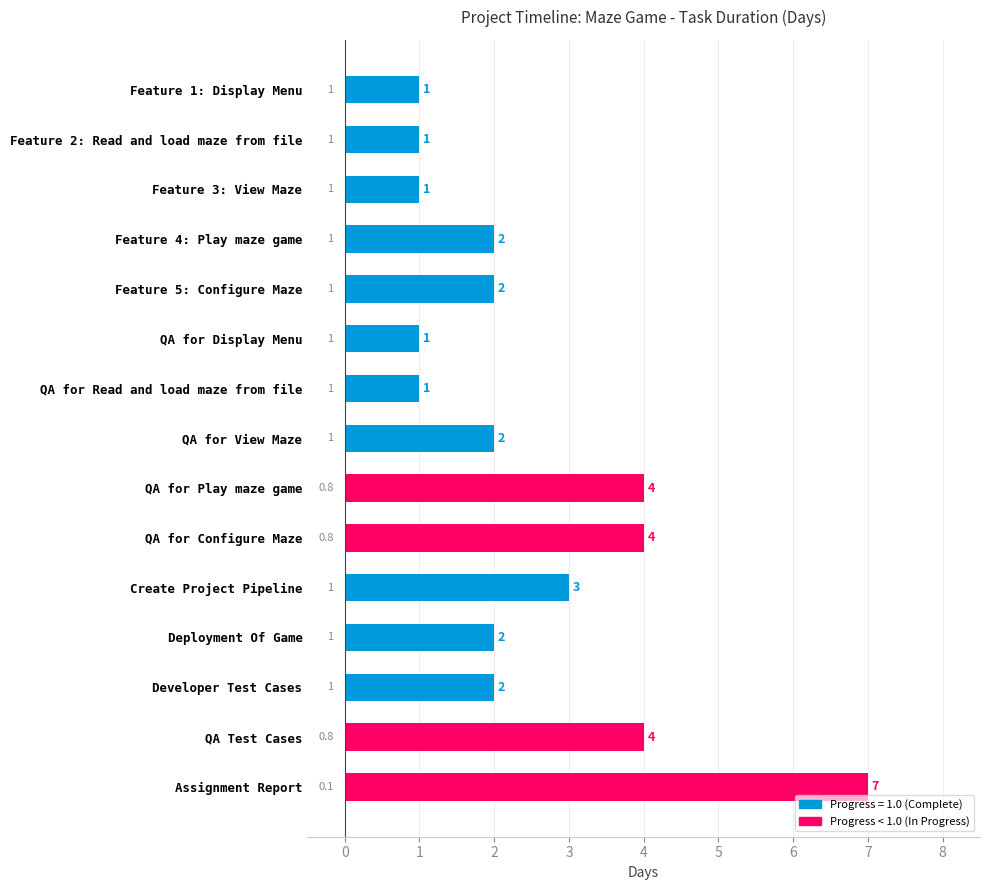

How many values are between 1 and 4?

14